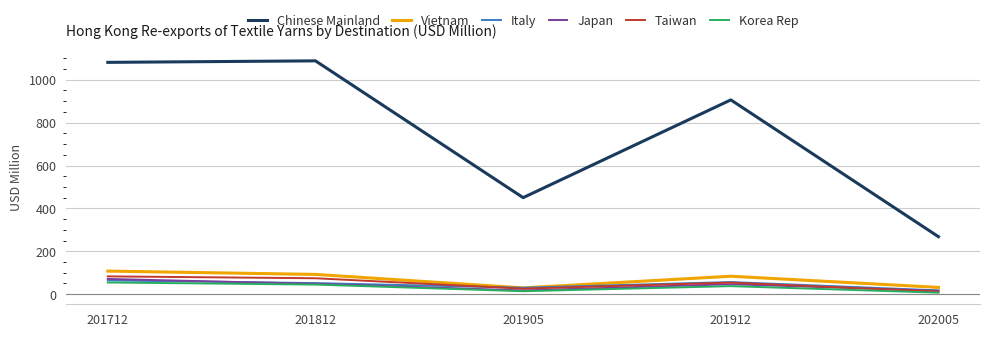

What is the difference between the second highest and second lowest values in the Chinese Mainland series?

630.9